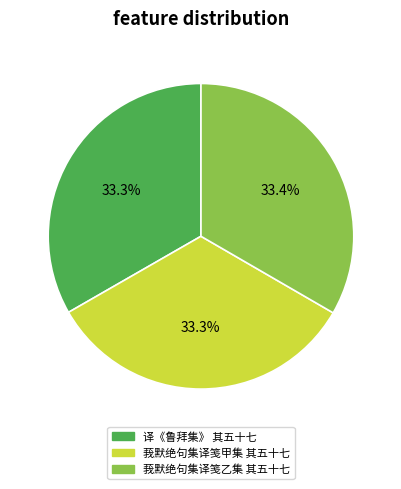

To the nearest percent, what is the average slice percentage?

33%